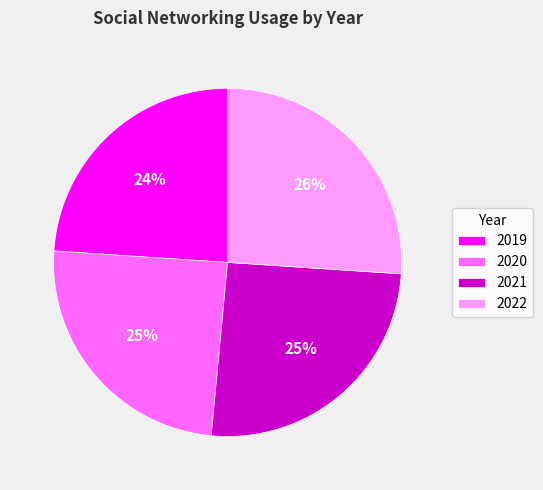

What is the ratio of the value at 2021 to the value at 2022?

1.0